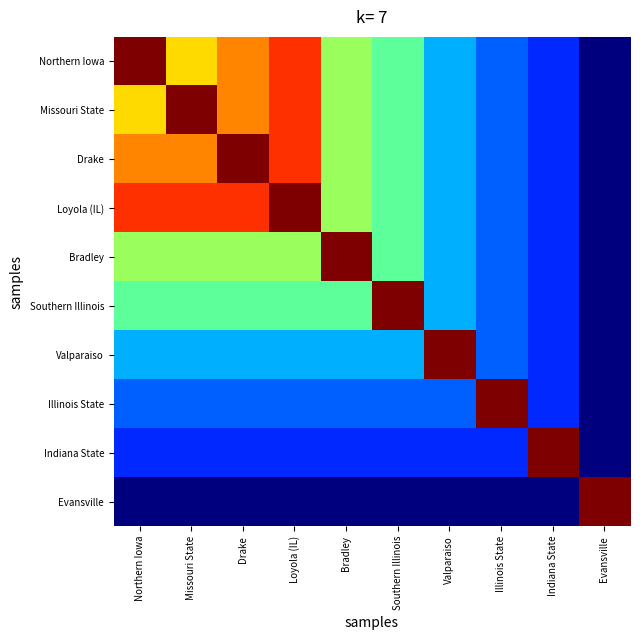

Which series changed the most between Missouri State and Illinois State?

Missouri State